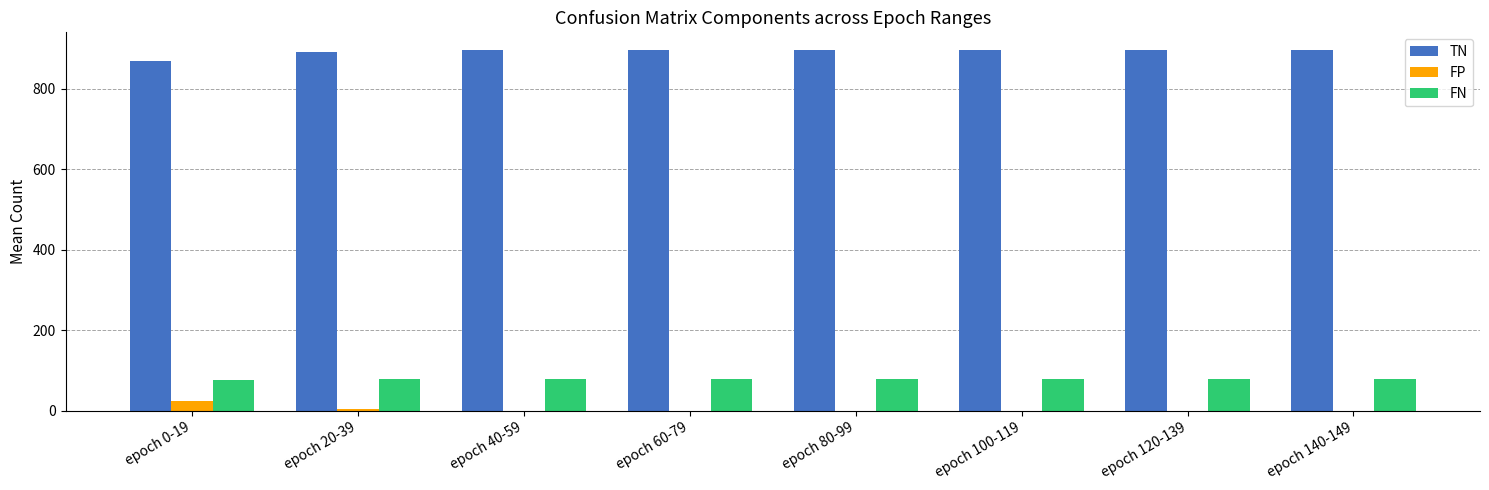

What is the sum of all TN values?

7138.0